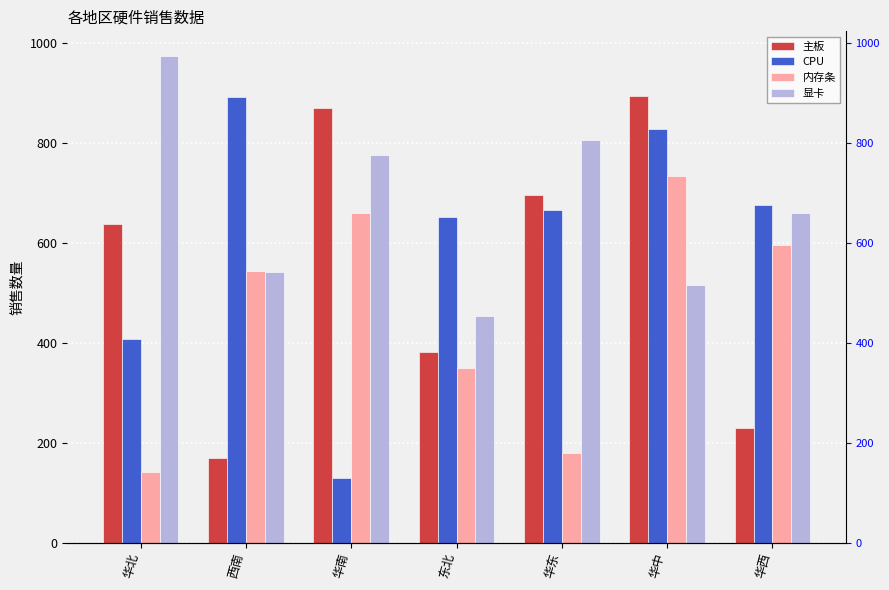

Are the bars grouped side by side (vs. stacked)?

Yes